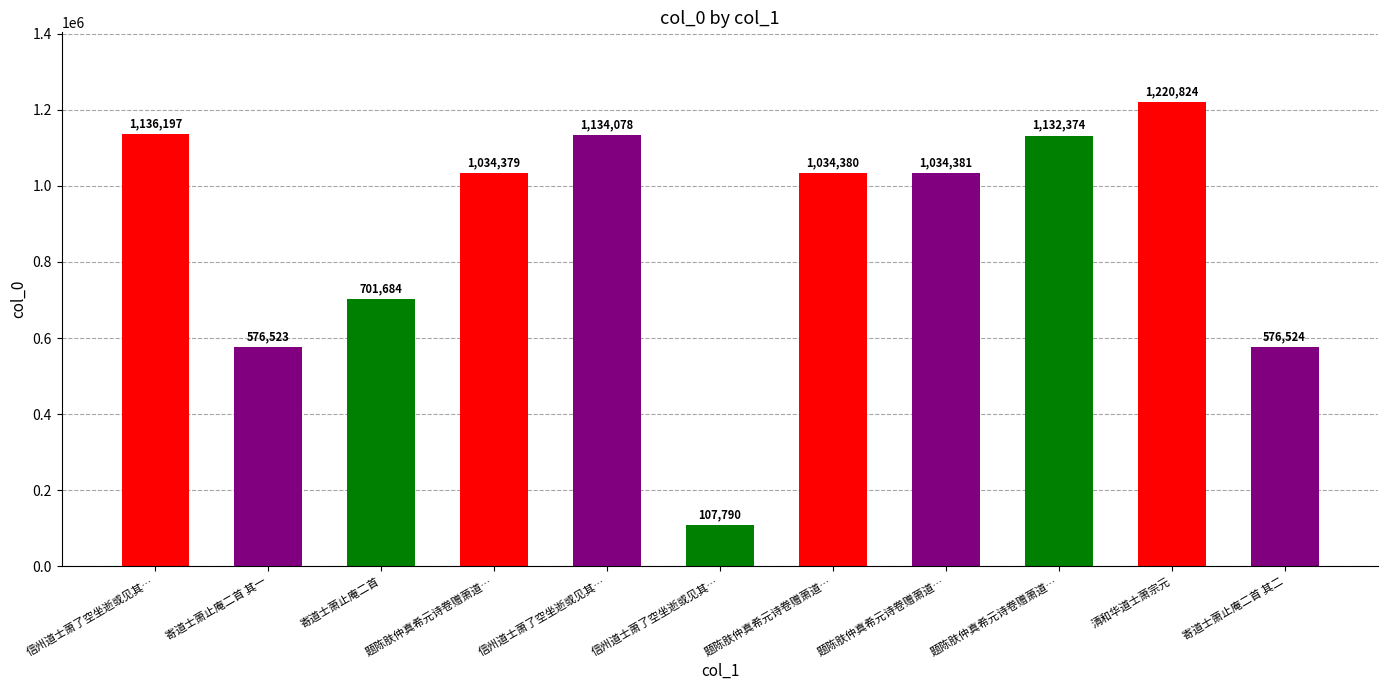

What is the difference between the second highest and second lowest values?

559674